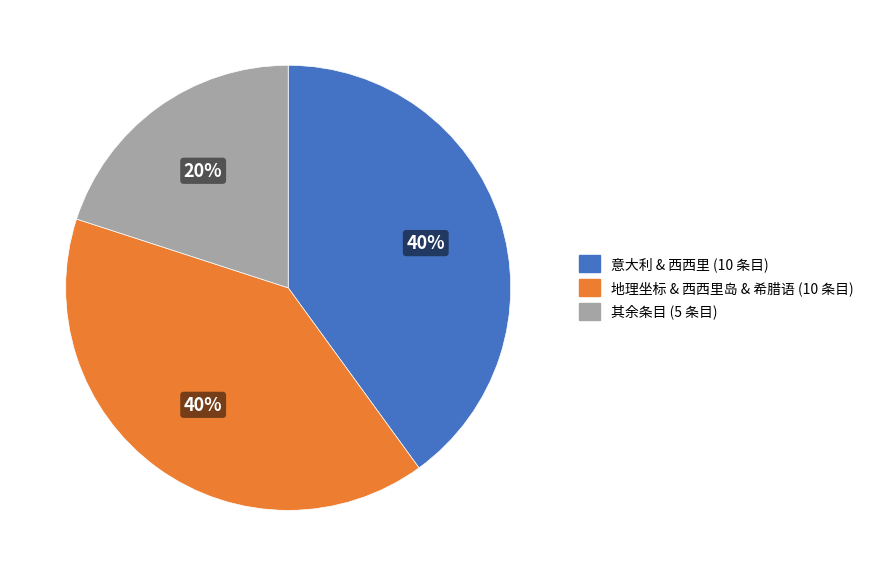

To the nearest percent, what is the average slice percentage?

33%